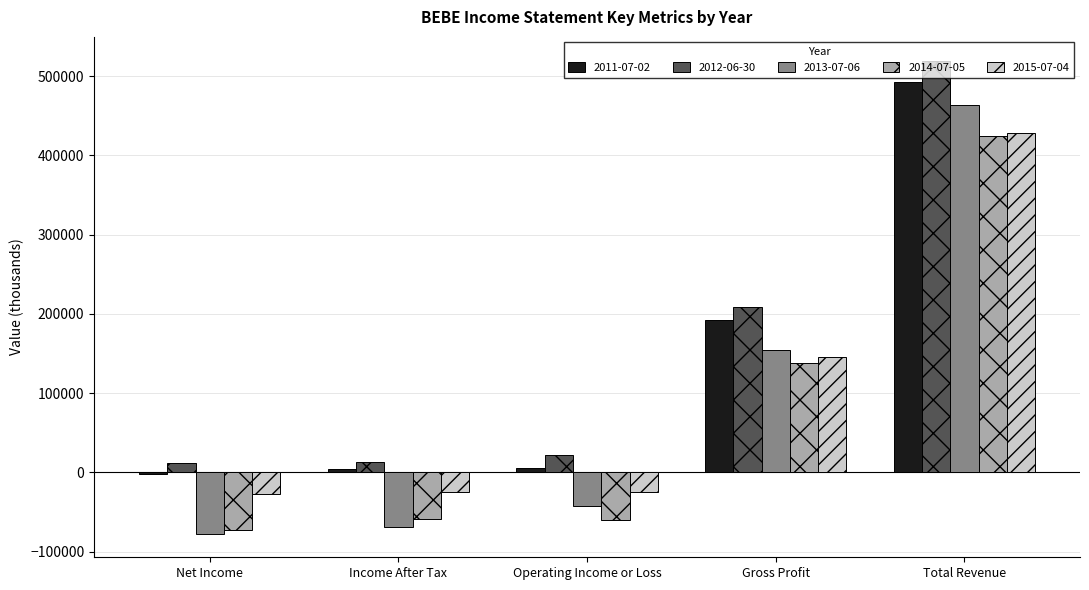

What are all the series names shown in the legend?

2011-07-02, 2012-06-30, 2013-07-06, 2014-07-05, 2015-07-04